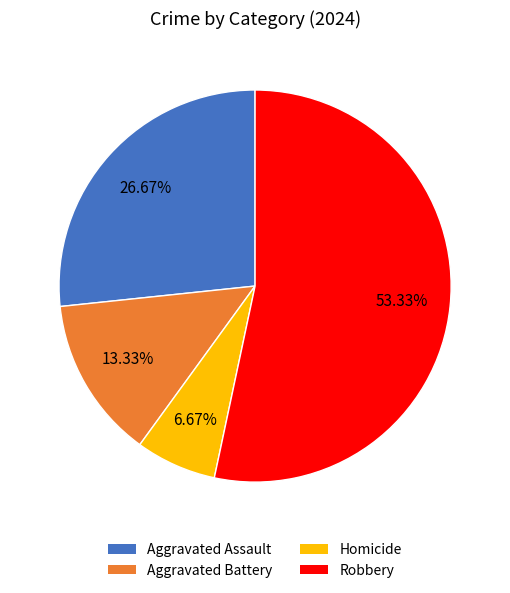

Which has a higher value, Aggravated Battery or Aggravated Assault?

Aggravated Assault